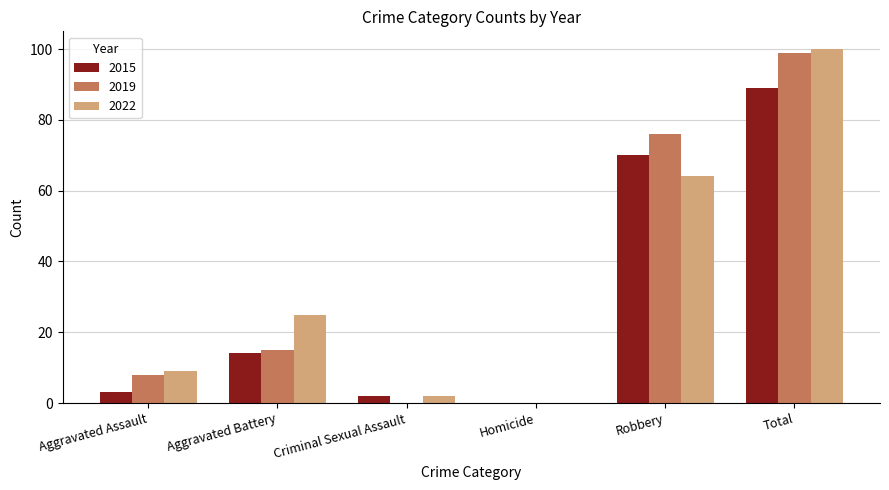

What is the total value across all series at Aggravated Battery?

54